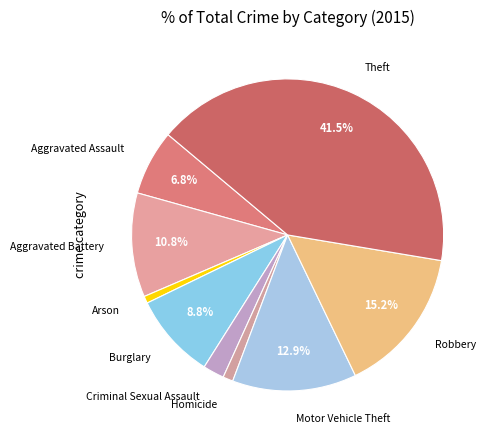

Is it true that Homicide is 1% of the pie?

True